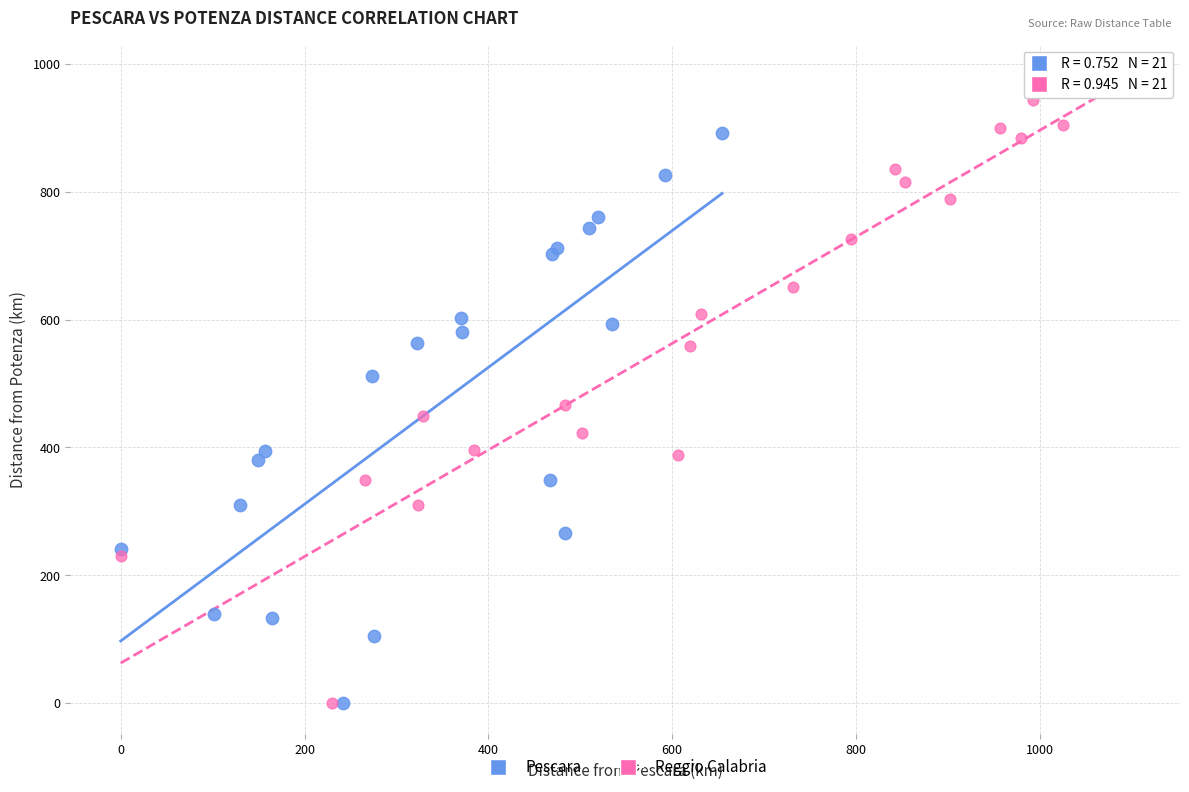

Which series contains the highest Y value?

Reggio Calabria